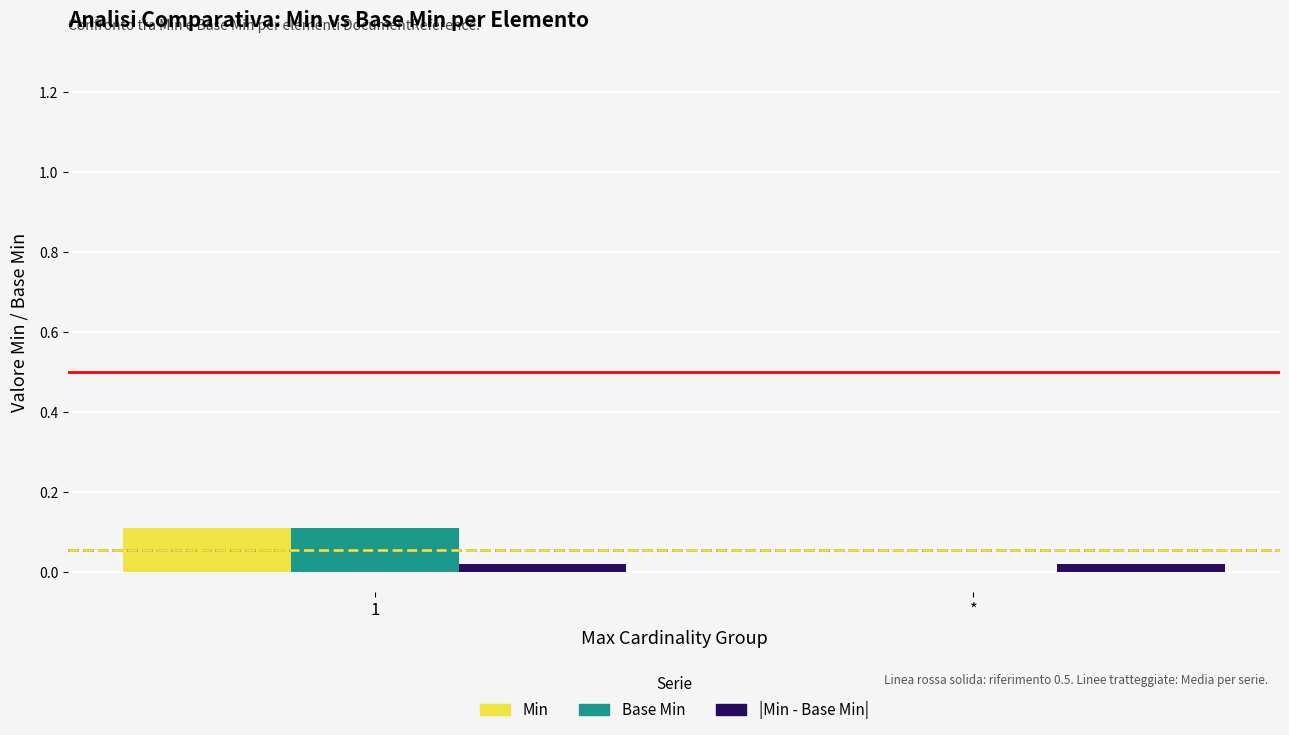

What are all the series names shown in the legend?

Min, Base Min, |Min - Base Min|